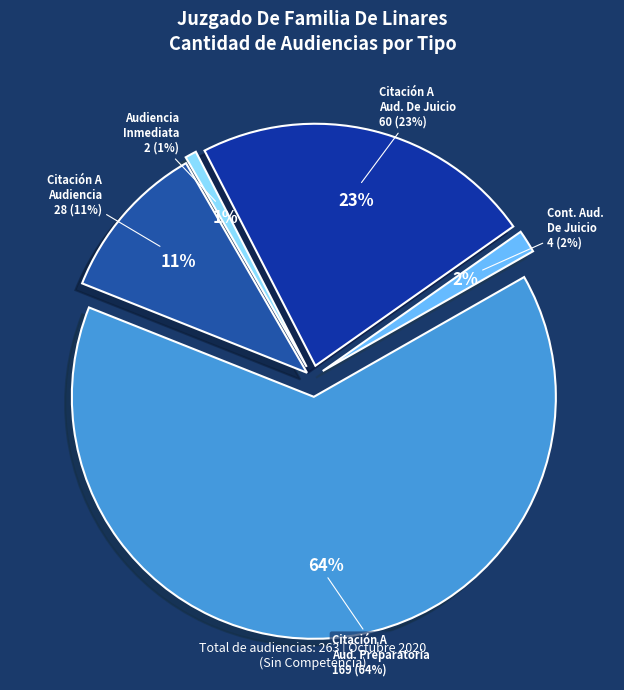

Is the sum of Citación A Audiencia De Juicio and Audiencia Inmediata greater than half?

No